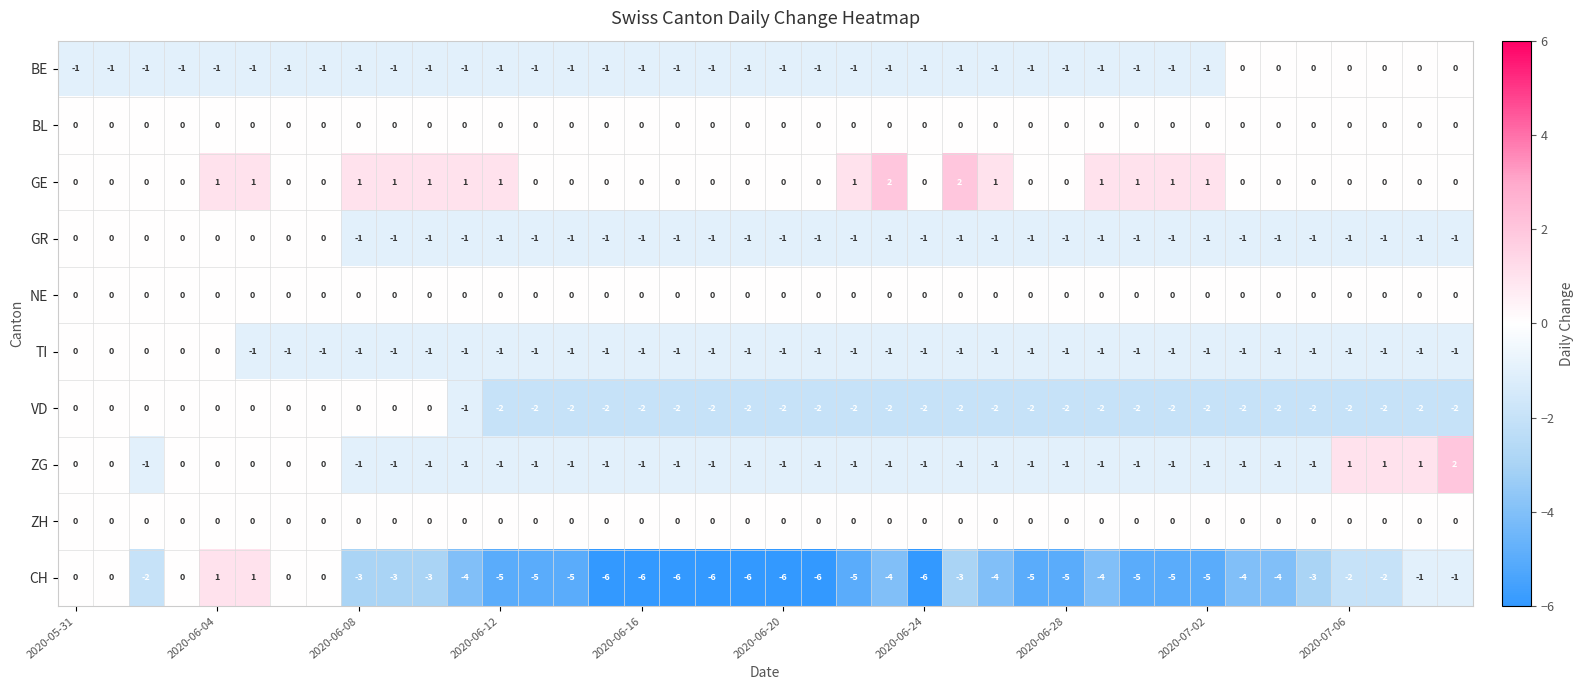

Which series has the largest range (max minus min)?

CH